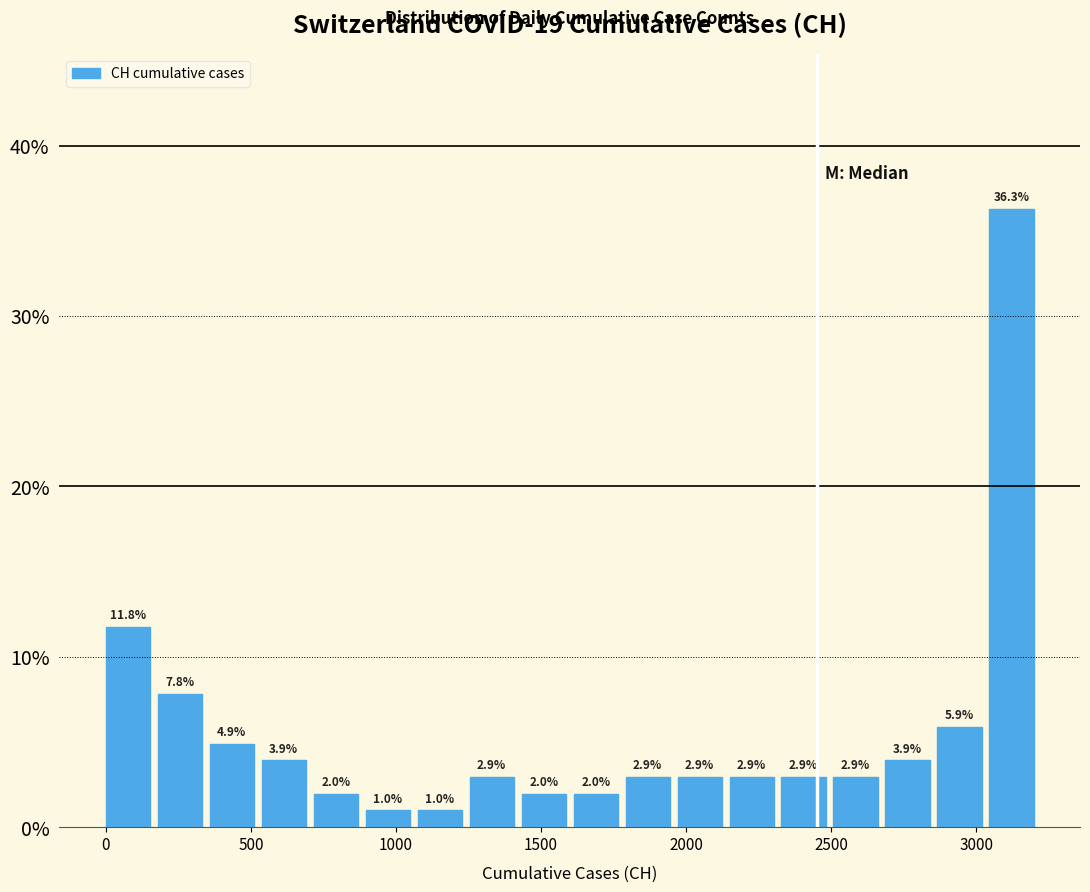

Around what value on the x-axis is the tallest bar? Give the approximate position of its centre, as read against the axis.

3100